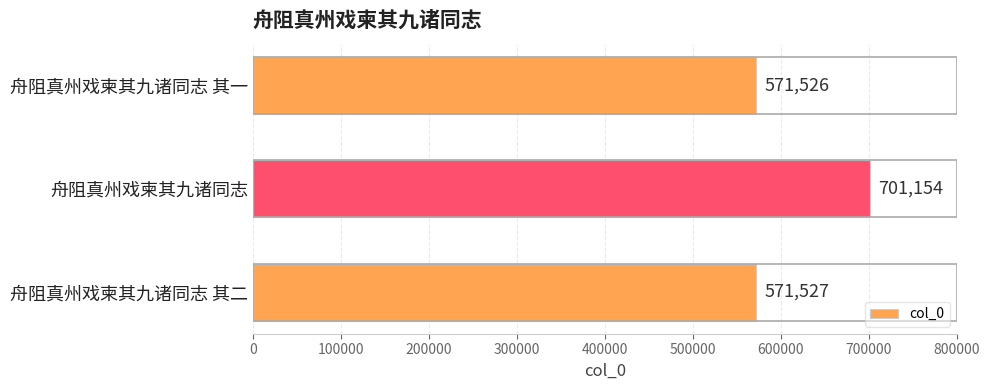

What is the ratio of the value at 舟阻真州戏柬其九诸同志 to the value at 舟阻真州戏柬其九诸同志 其一?

1.2